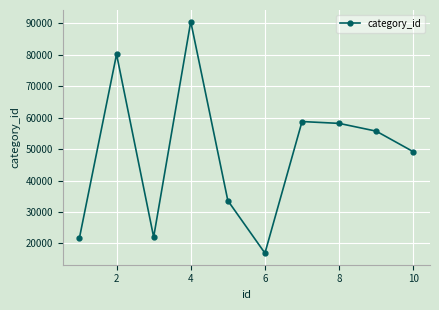

How many points are higher than both their immediate neighbors (excluding endpoints)?

3